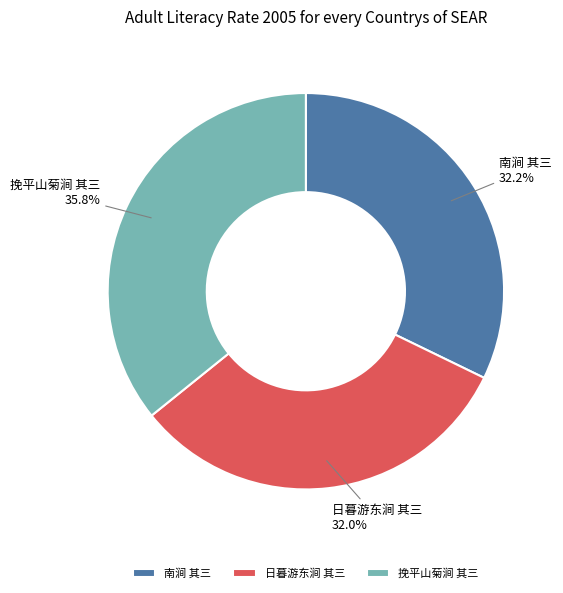

Which category has the biggest portion of the pie?

挽平山菊涧 其三